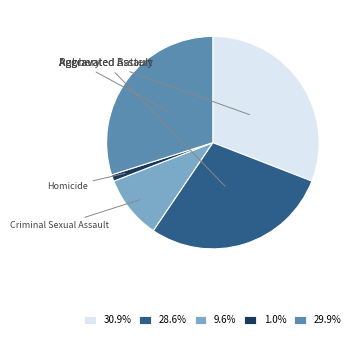

What percentage is the Aggravated Assault slice, to the nearest percent?

31%